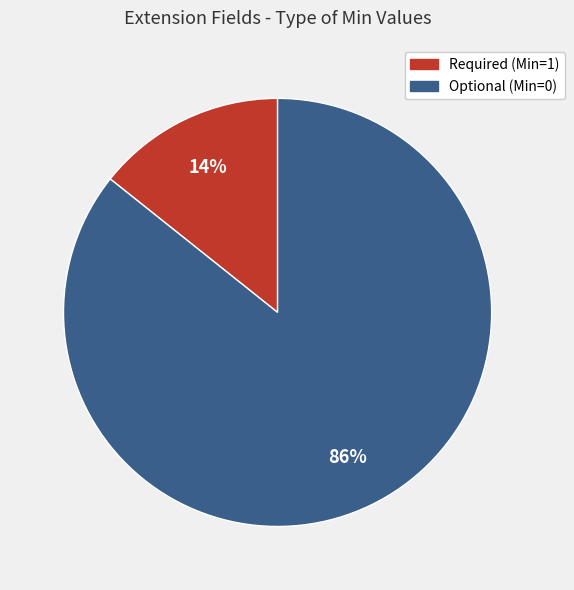

How many segments does this pie chart have?

2